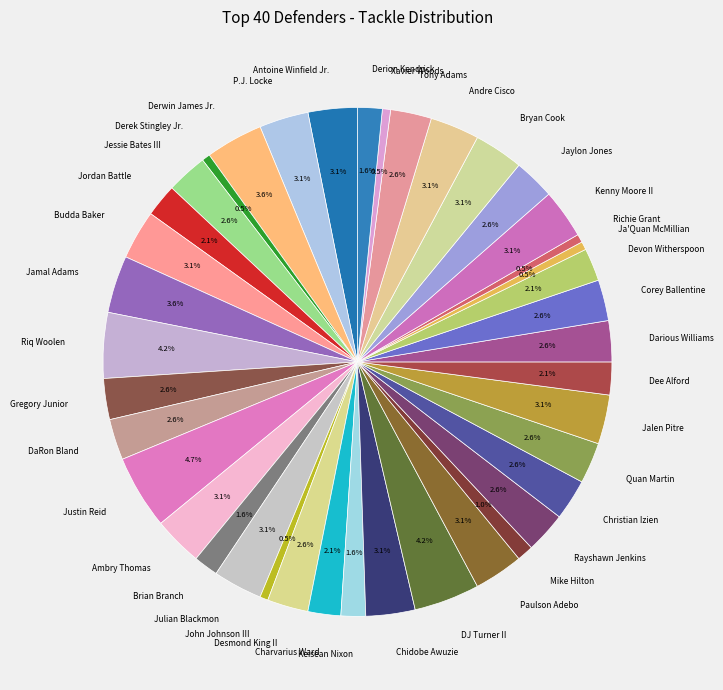

Is Corey Ballentine the majority of the pie?

No